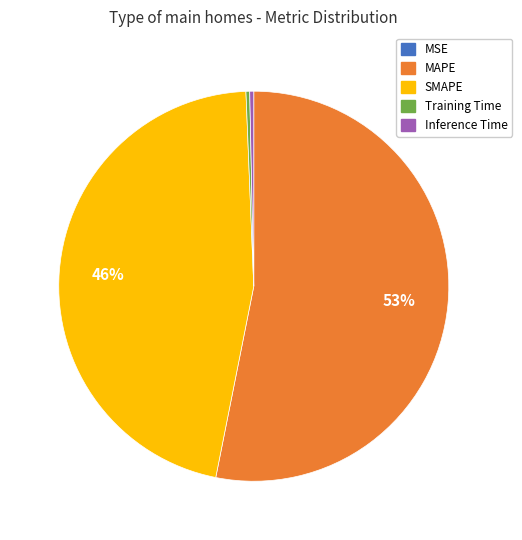

To the nearest percent, what is the average slice percentage?

20%